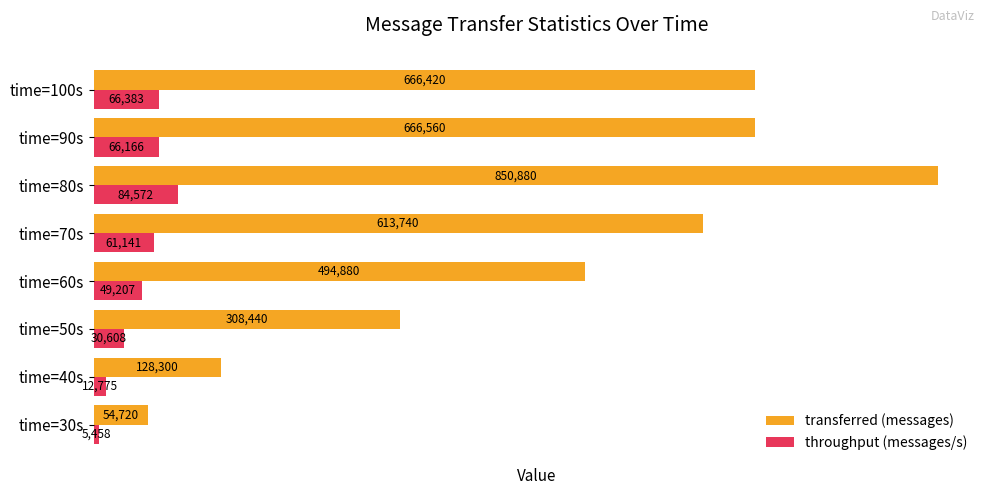

What value does the throughput (messages/s) series have at time=50s?

30608